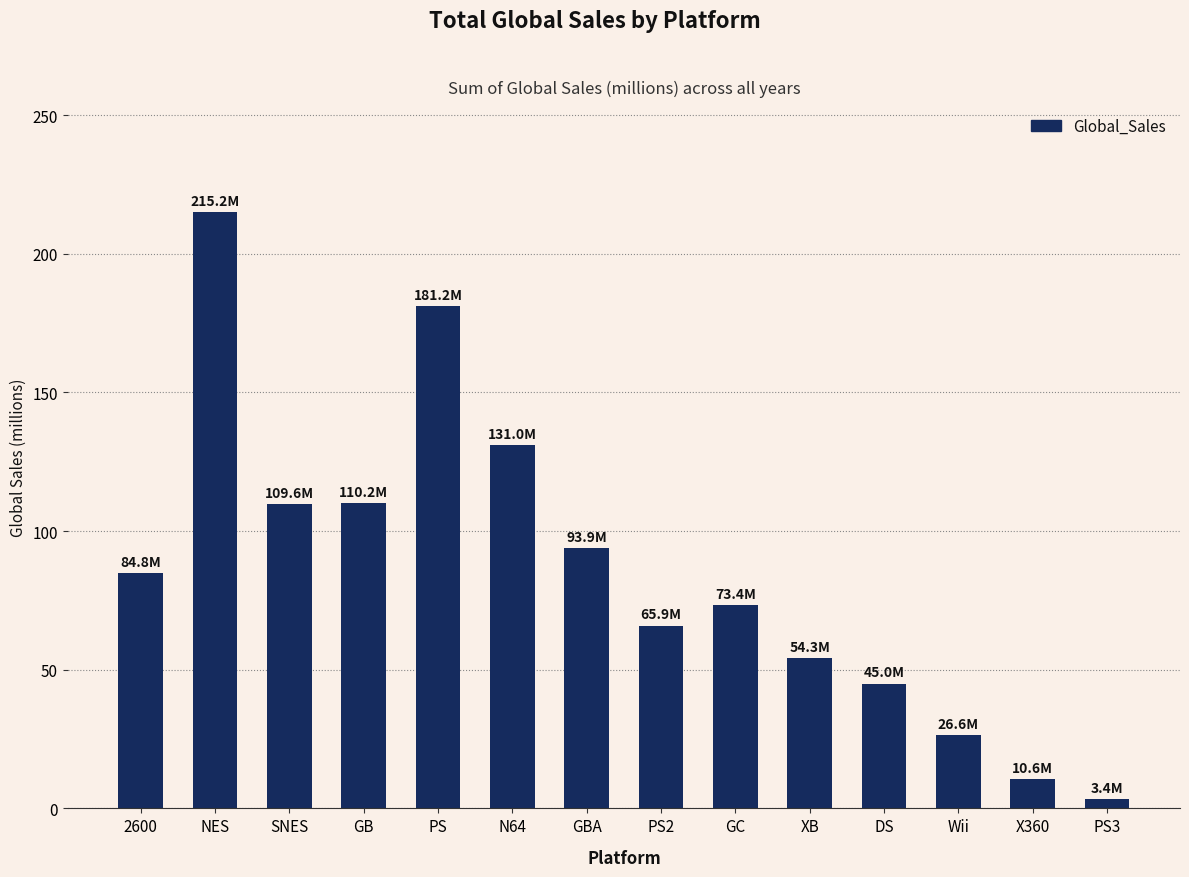

What is the label of the 2nd bar from the left?

NES